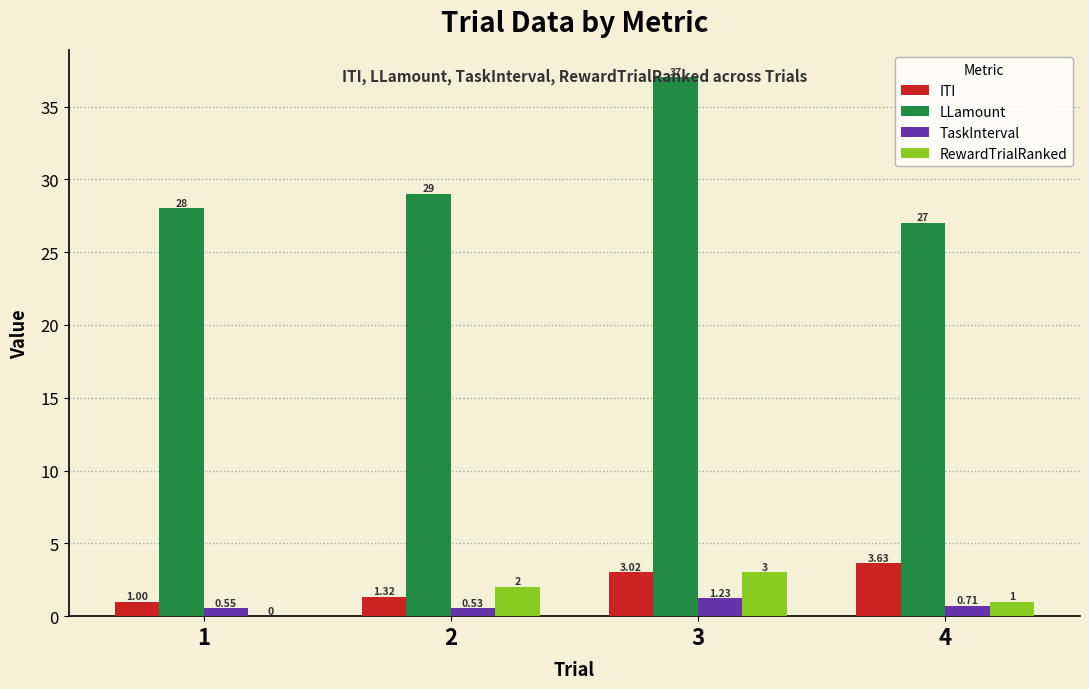

How many distinct data groups are displayed?

4